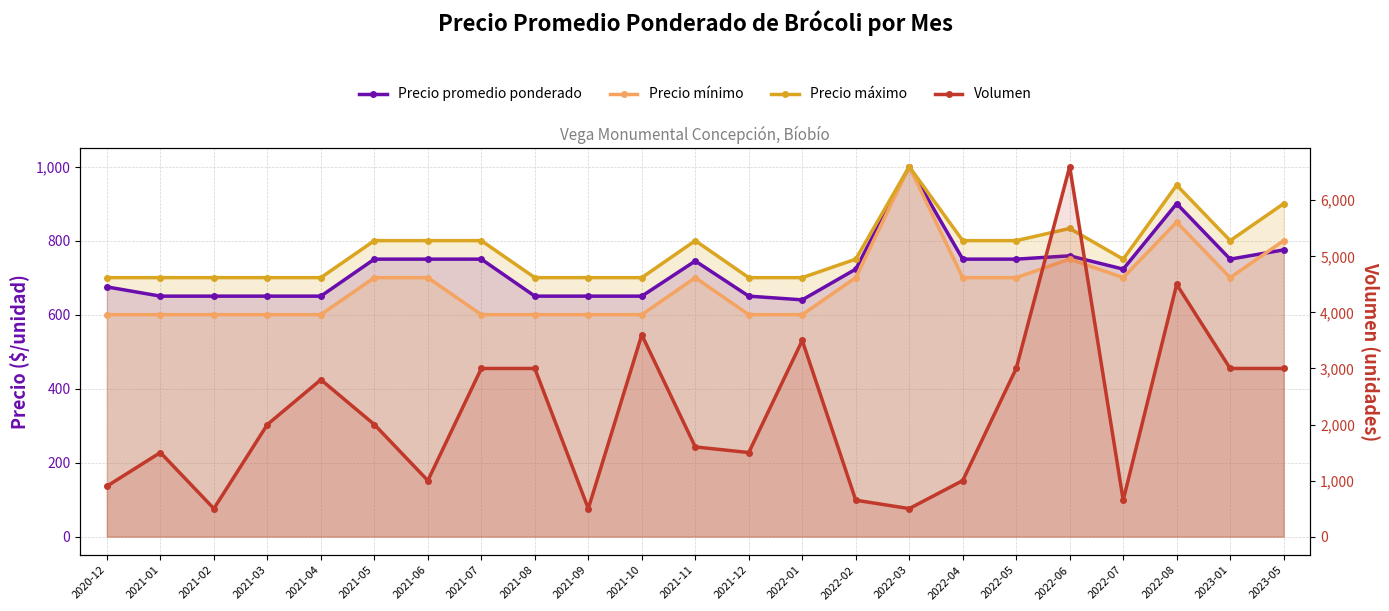

What is the label of the 19th point from the left?

2022-06